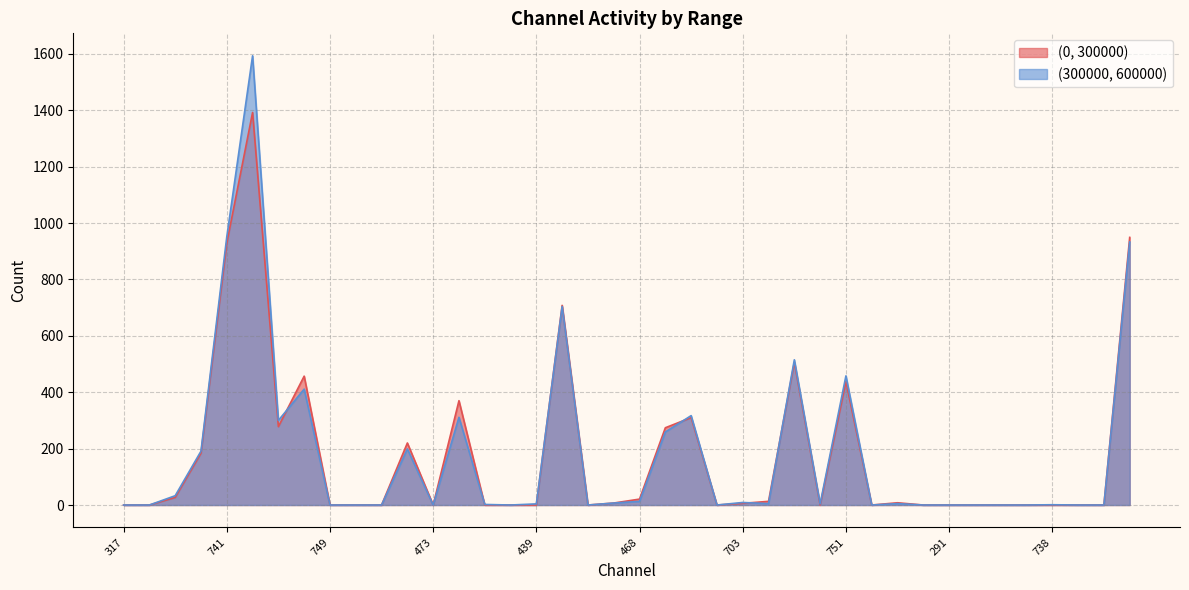

True or false: (300000, 600000) and (0, 300000) cross at least once.

True